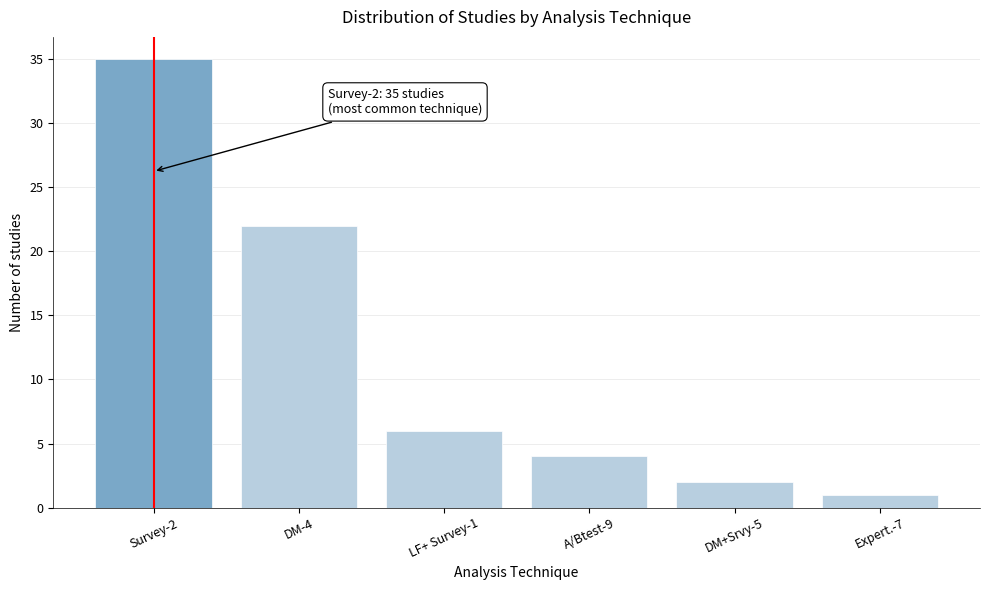

Reading left to right, list all the values displayed in this chart.

Survey-2=35	DM-4=22	LF+ Survey-1=6	A/Btest-9=4	DM+Srvy-5=2	Expert.-7=1